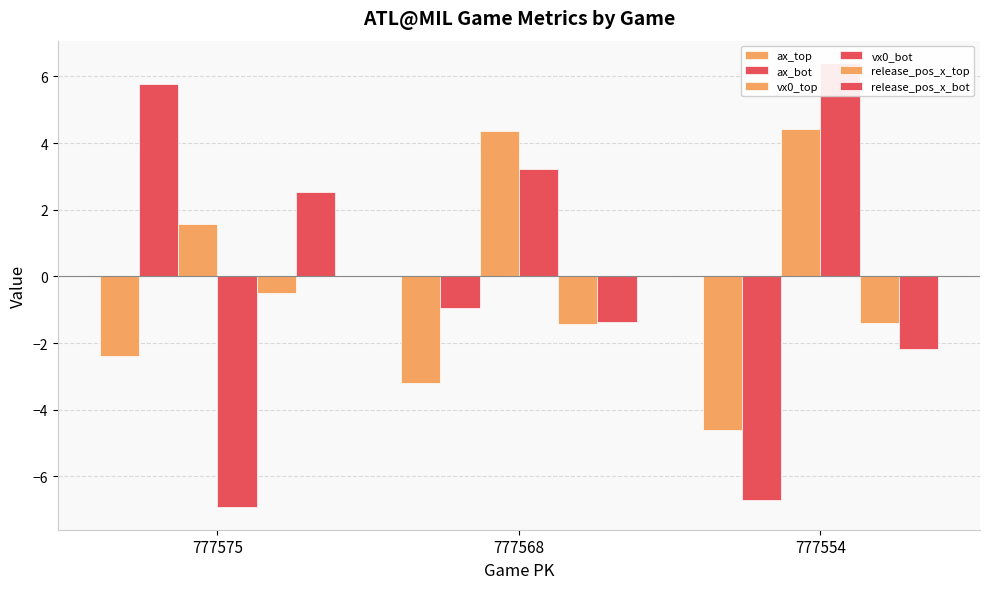

How many groups of bars are there?

3